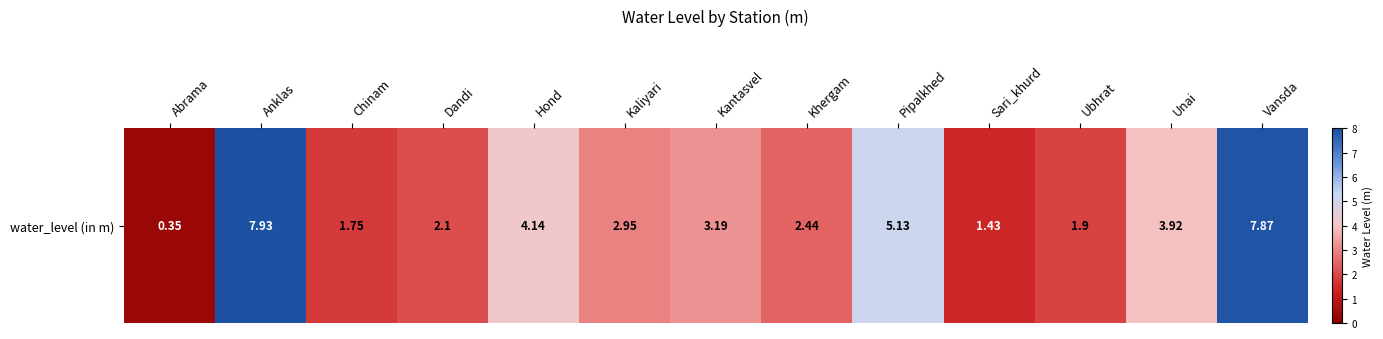

At which category does the chart reach its minimum across all series?

Abrama